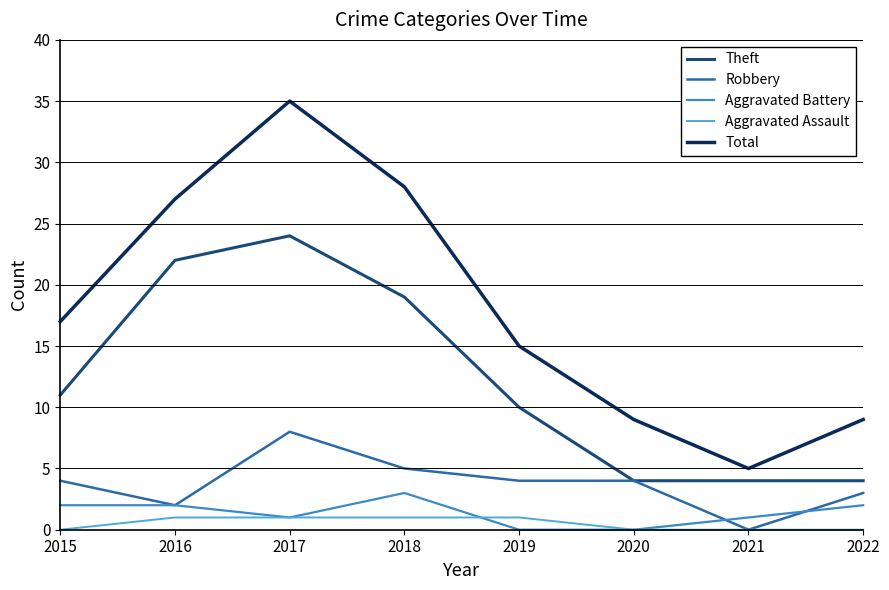

How many interior local peaks does the Total series have?

1